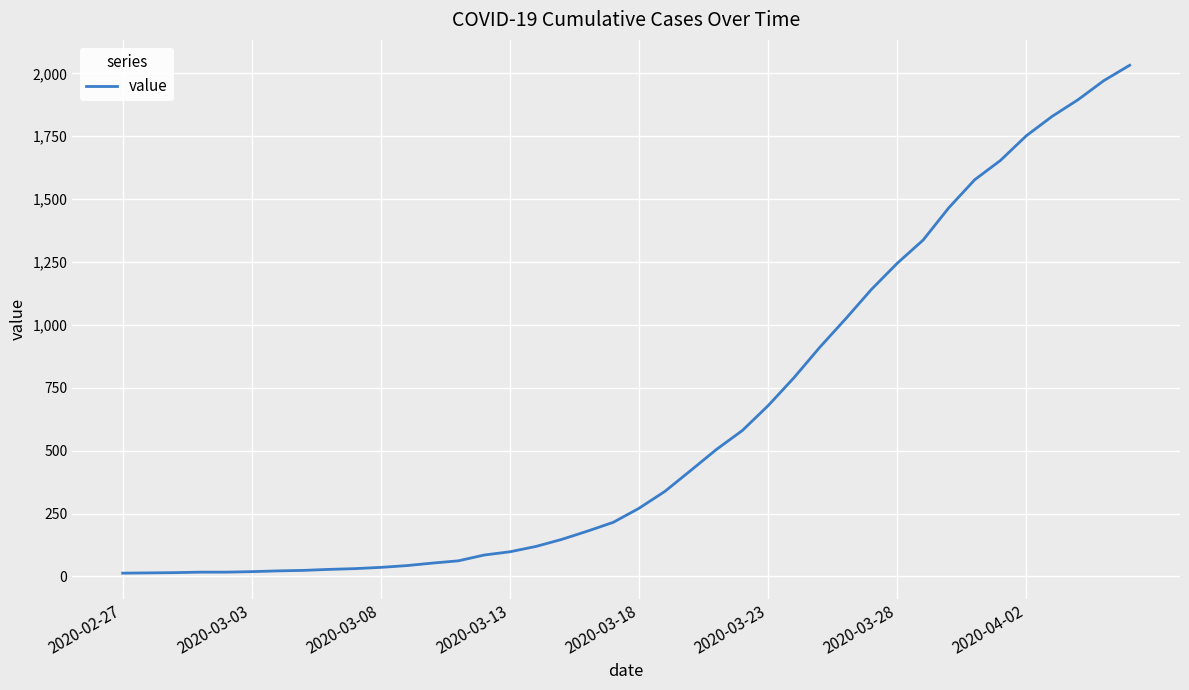

What is the greatest value displayed?

2032